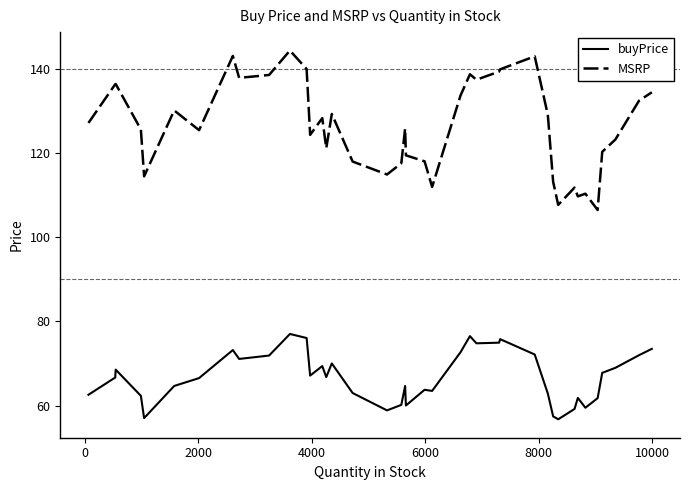

Which series has the widest spread of values?

MSRP